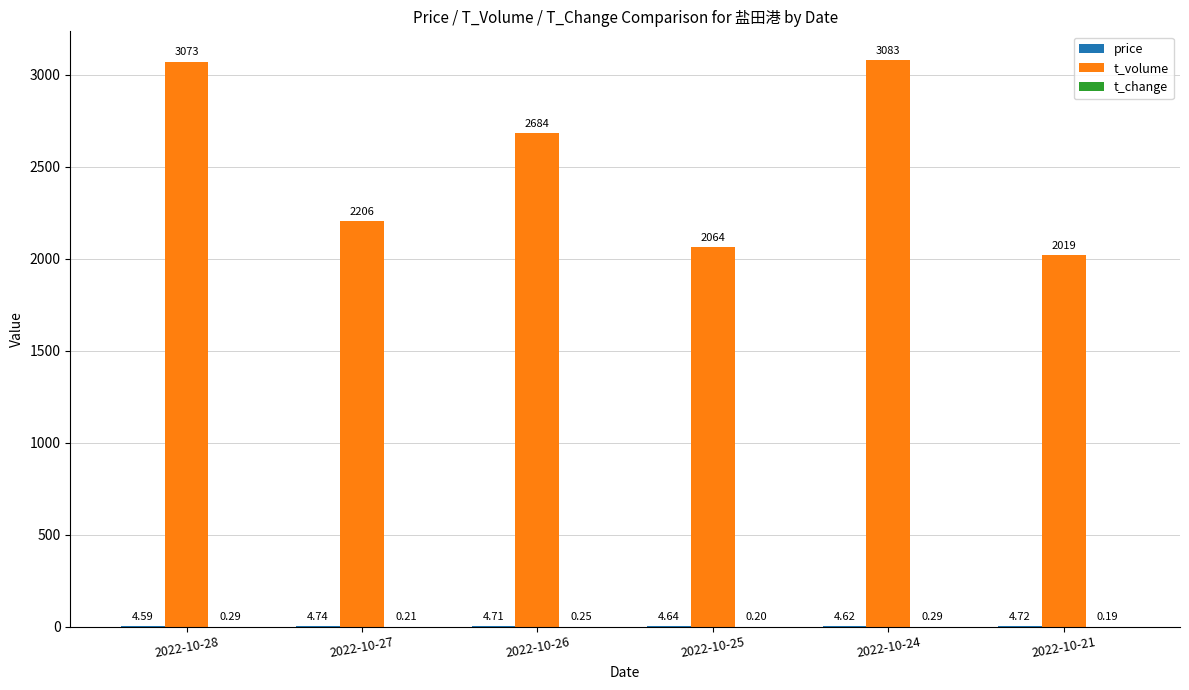

What is the spread (max minus min) of values at 2022-10-24?

3082.7